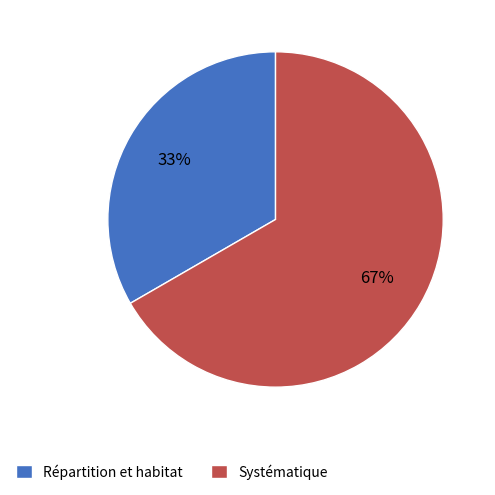

Which slice is the largest?

Systématique